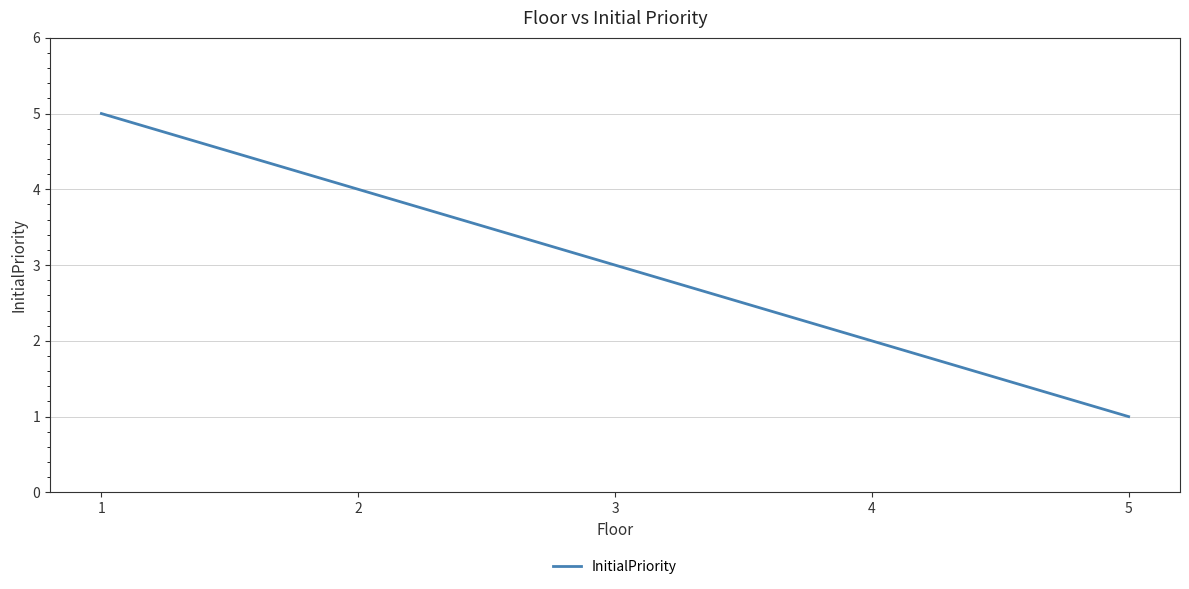

What is the average value?

3